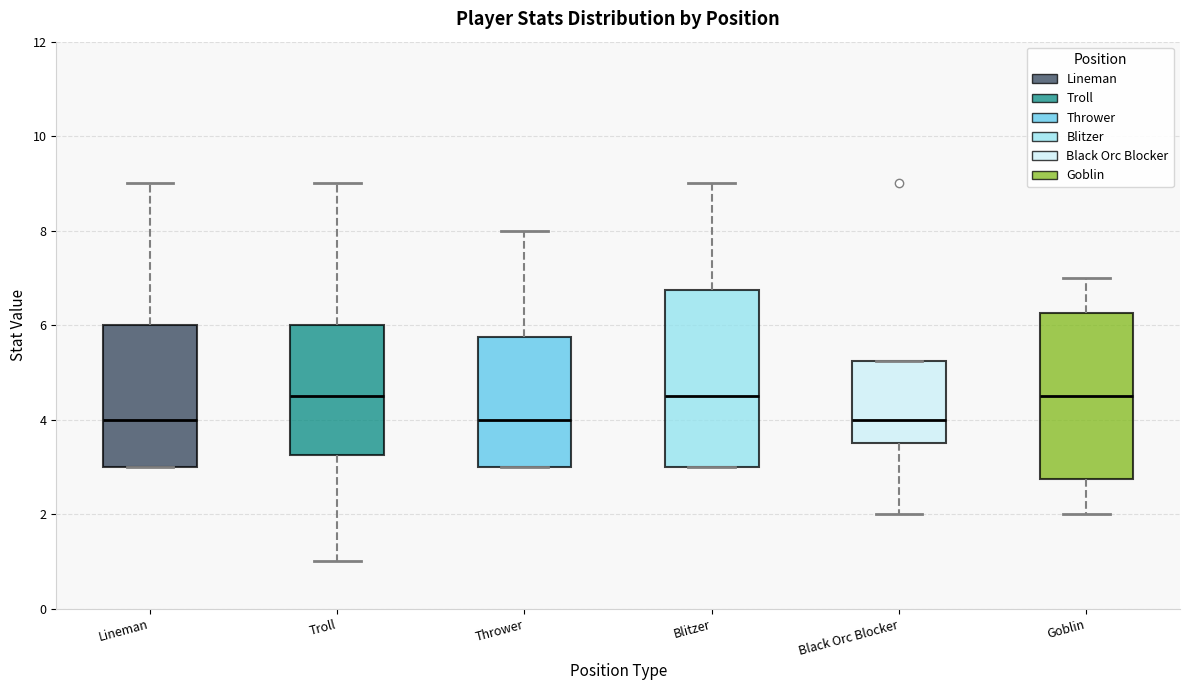

Where does the median line of the box for Thrower sit on the y-axis? The values are not printed on the chart, so give them approximately, as read against the axis.

4.0